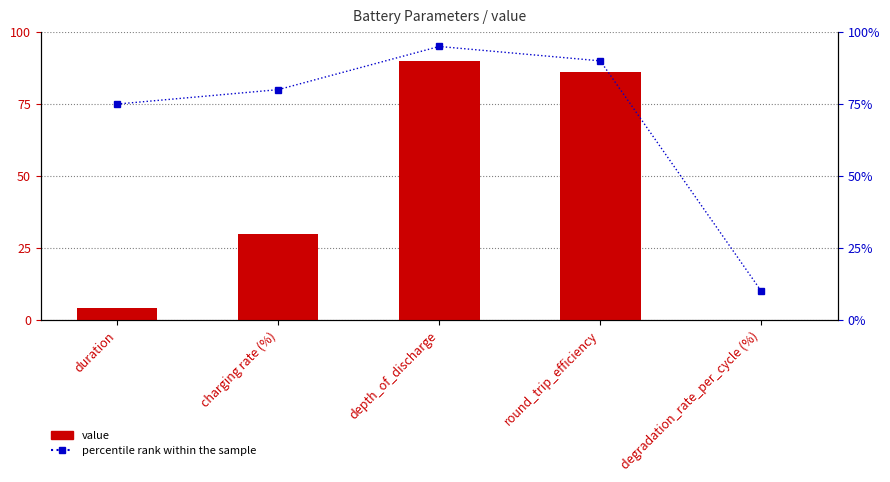

What is the difference between the second highest and minimum values in the percentile rank within the sample series?

80.0